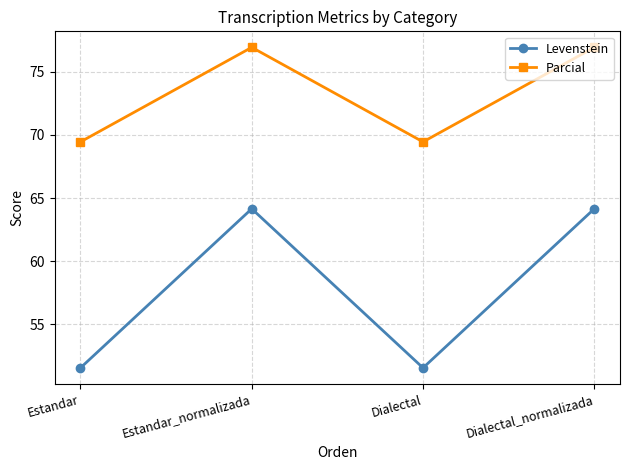

What is the minimum value shown in the chart?

51.6